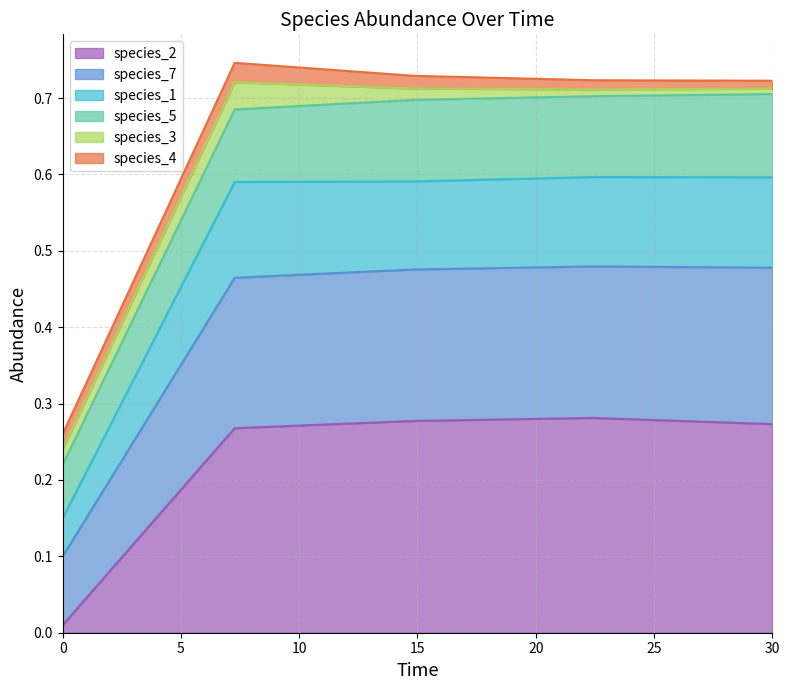

Does the chart display data point markers on the line(s)?

No